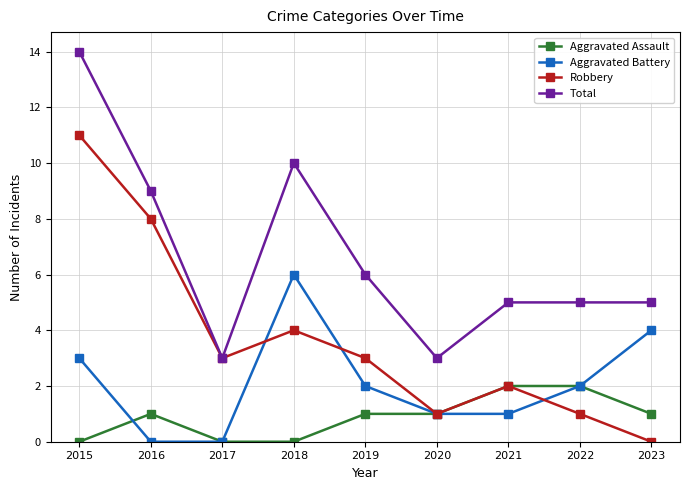

Is the value of Aggravated Battery at 2016 greater than the value of Total at 2016?

No